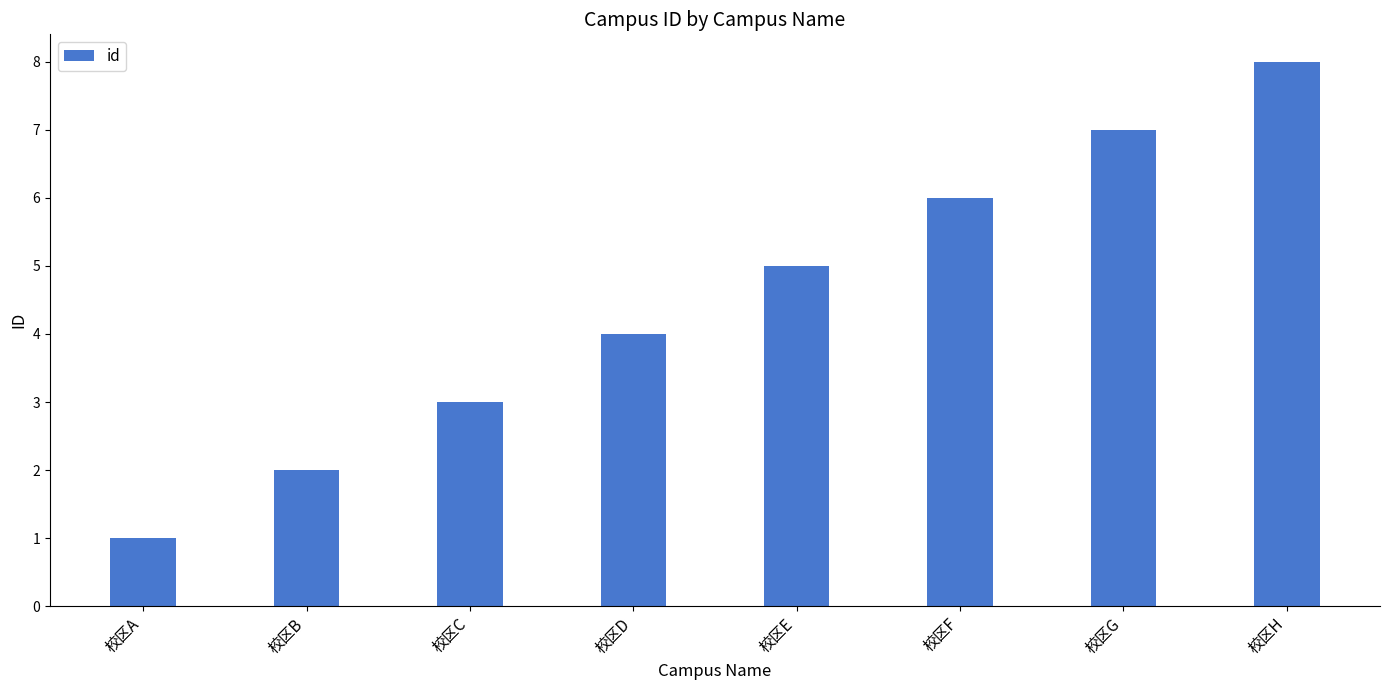

True or false: the data shows 3 at 校区B.

False